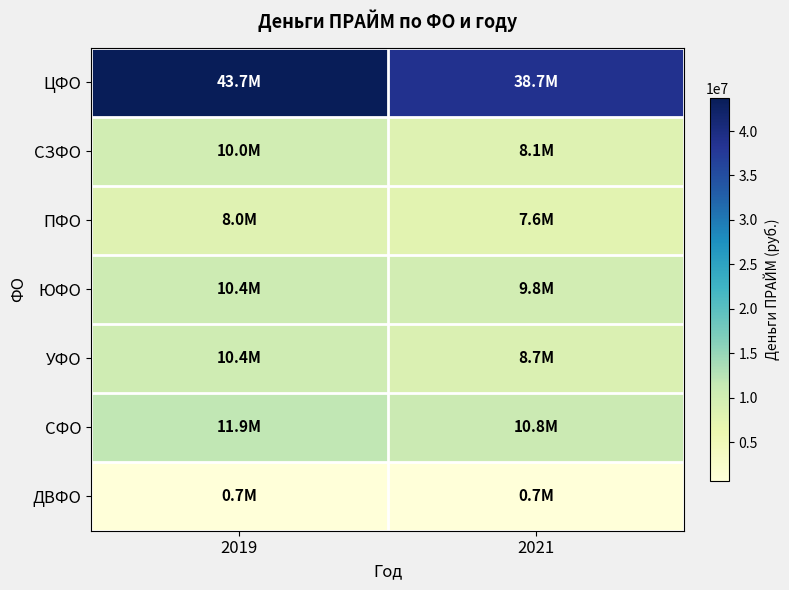

Reading left to right, transcribe all the data shown in this chart.

ЦФО: 2019=43720505.5	2021=38736977.4
СЗФО: 2019=10001618.3	2021=8056159.7
ПФО: 2019=7956833.7	2021=7581646.4
ЮФО: 2019=10415669.2	2021=9793166.6
УФО: 2019=10374758.9	2021=8720621.5
СФО: 2019=11897577.2	2021=10764637.3
ДВФО: 2019=652923.6	2021=719272.7